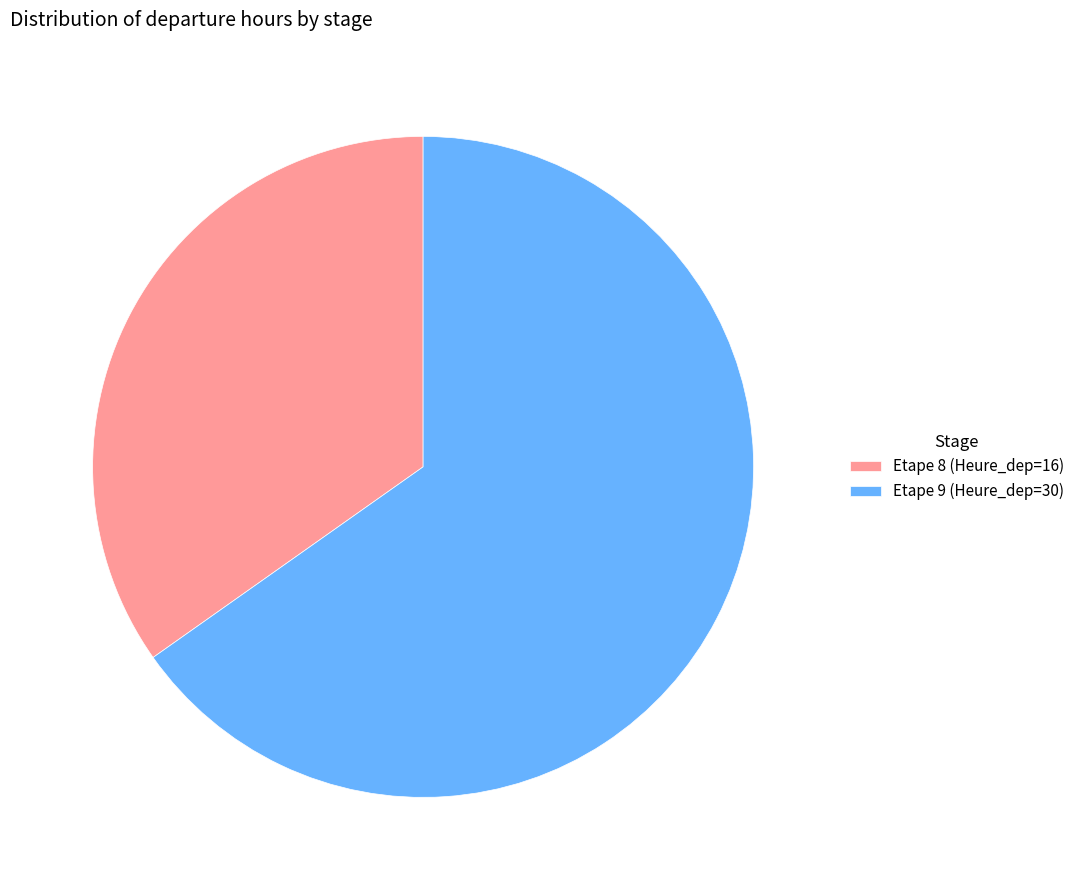

Is there a majority slice in this chart?

Yes